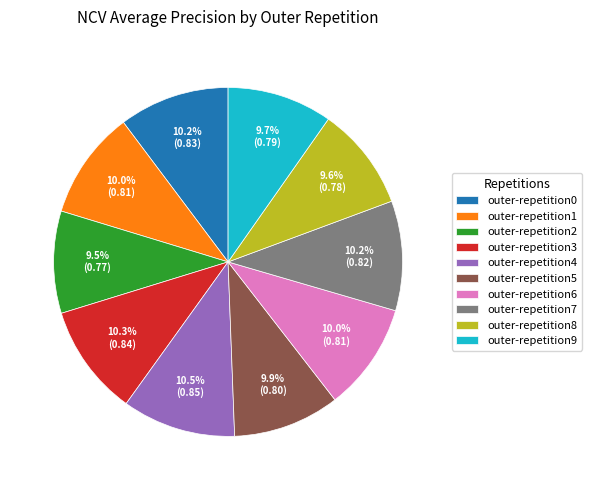

Does any single category account for the majority?

No